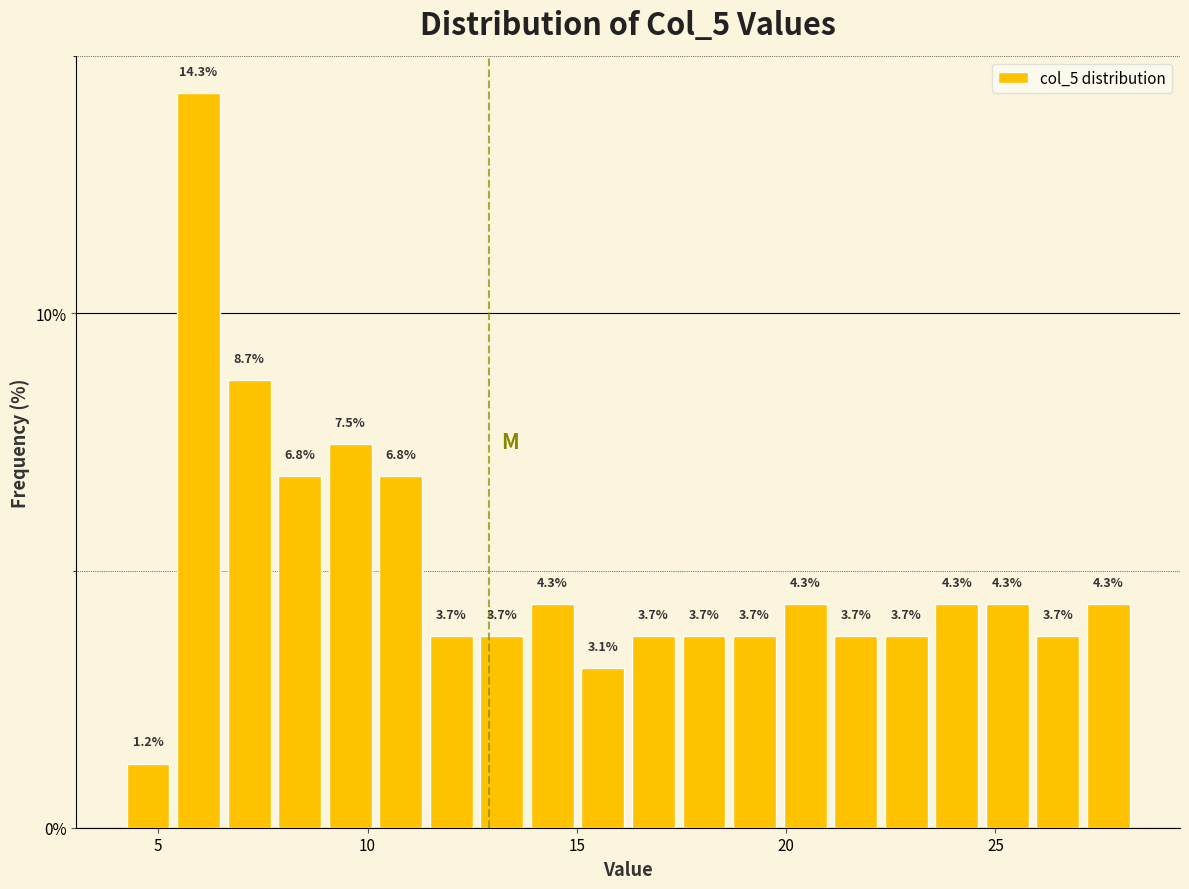

Read against the x-axis, roughly where is the centre of the tallest bar?

6.0